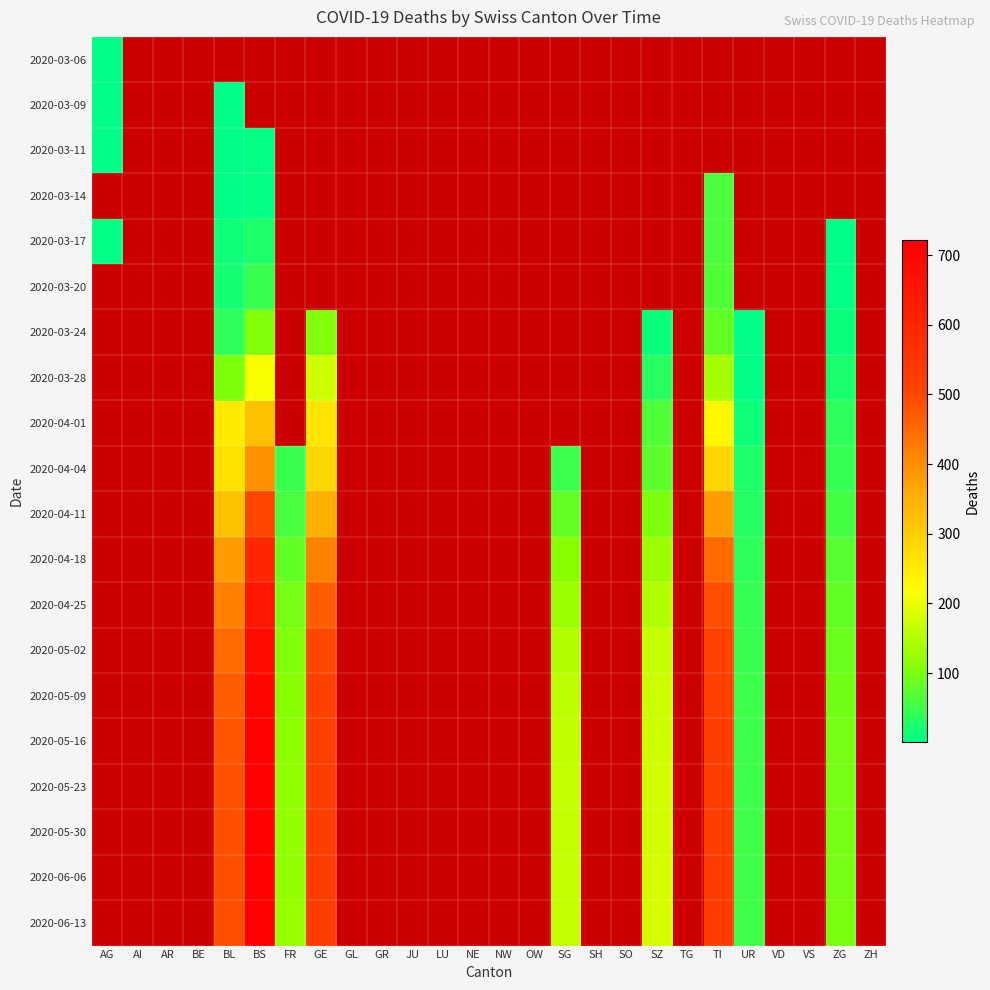

Which category has the highest value across all series?

BS